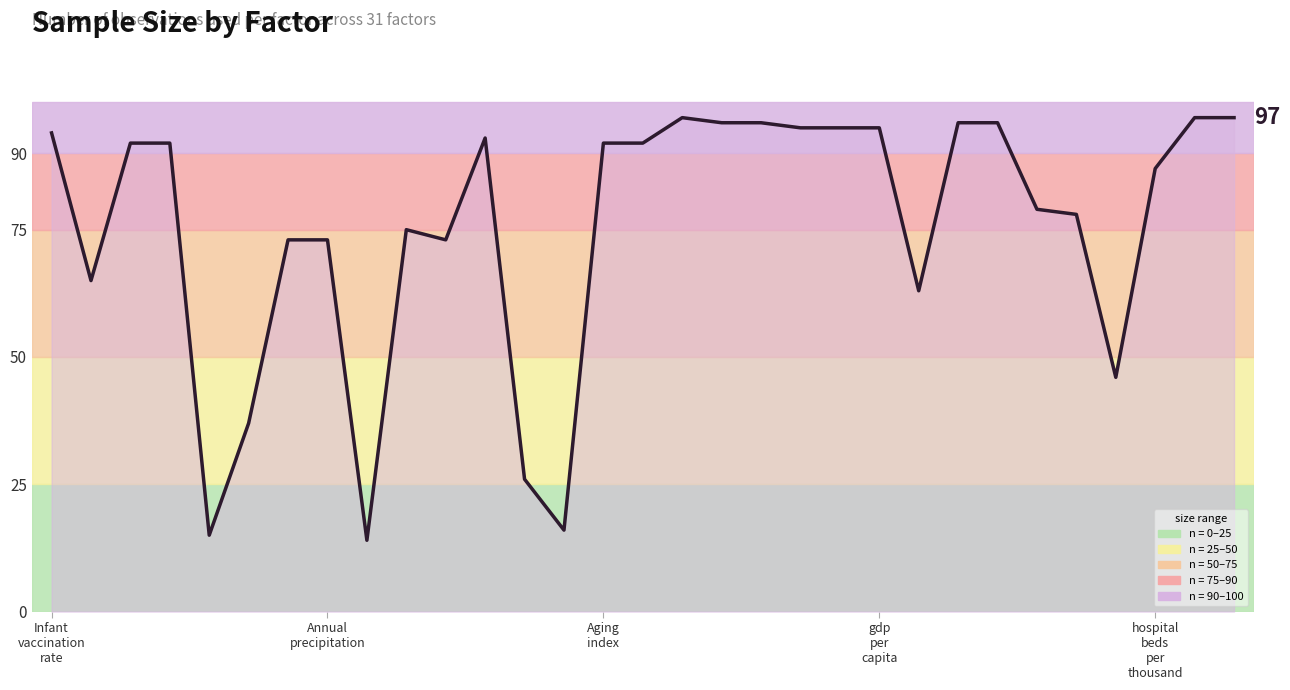

What is the minimum value shown in the chart?

14